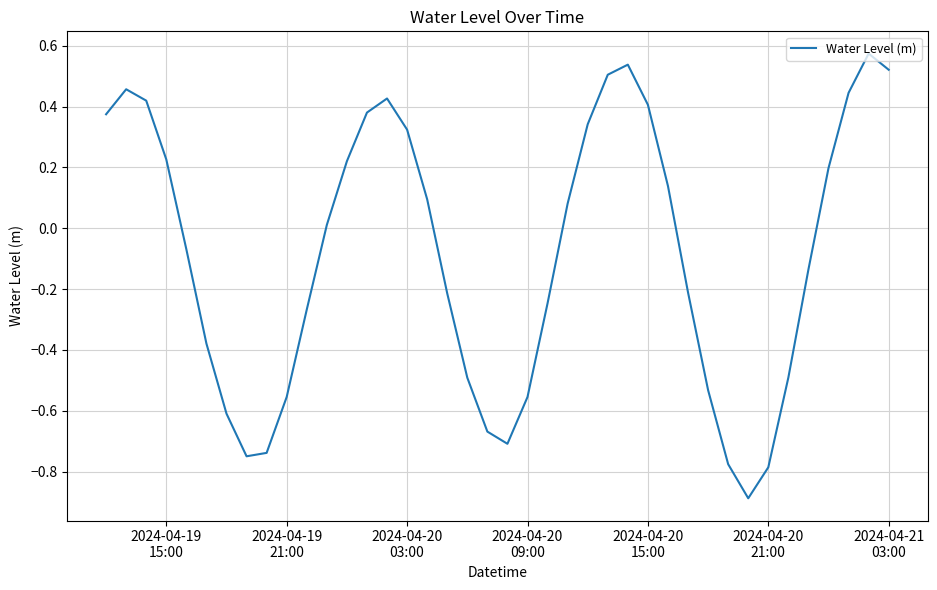

What is the smallest value displayed?

-0.9